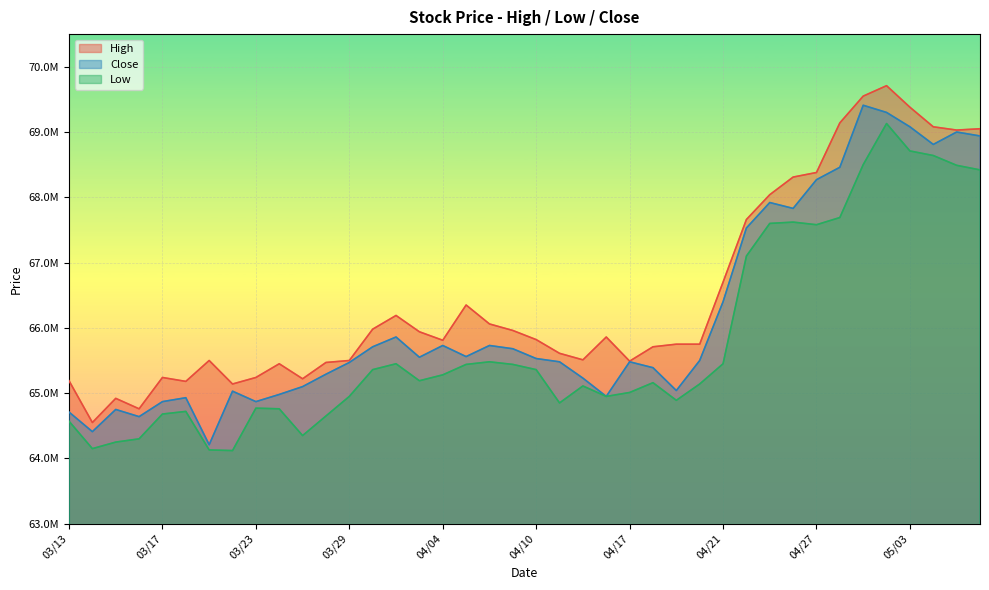

Reading left to right, what are all the values shown in this chart?

High: 03/13=65190002	03/14=64550003	03/15=64919998	03/16=64760002	03/17=65239998	03/20=65180000	03/21=65500000	03/22=65139999	03/23=65239998	03/24=65449997	03/27=65220001	03/28=65470001	03/29=65500000	03/30=65980003	03/31=66190002	04/03=65940002	04/04=65809998	04/05=66349998	04/06=66059998	04/07=65959999	04/10=65820000	04/11=65610001	04/12=65510002	04/13=65860001	04/17=65489998	04/18=65709999	04/19=65750000	04/20=65750000	04/21=66699997	04/24=67660004	04/25=68040001	04/26=68309998	04/27=68379997	04/28=69139999	05/01=69550003	05/02=69709999	05/03=69379997	05/04=69080002	05/05=69029999	05/08=69050003
Low: 03/13=64570000	03/14=64150002	03/15=64250000	03/16=64300003	03/17=64680000	03/20=64720001	03/21=64129997	03/22=64120003	03/23=64769997	03/24=64760002	03/27=64349998	03/28=64650002	03/29=64949997	03/30=65360001	03/31=65449997	04/03=65190002	04/04=65279999	04/05=65440002	04/06=65480003	04/07=65440002	04/10=65360001	04/11=64849998	04/12=65110001	04/13=64949997	04/17=65010002	04/18=65160004	04/19=64889999	04/20=65139999	04/21=65449997	04/24=67099998	04/25=67599998	04/26=67620003	04/27=67580002	04/28=67690002	05/01=68500000	05/02=69129997	05/03=68709999	05/04=68639999	05/05=68489998	05/08=68419998
Close: 03/13=64709999	03/14=64410004	03/15=64750000	03/16=64639999	03/17=64870003	03/20=64930000	03/21=64209999	03/22=65029999	03/23=64870003	03/24=64980003	03/27=65099998	03/28=65290001	03/29=65470001	03/30=65709999	03/31=65860001	04/03=65550003	04/04=65730003	04/05=65559998	04/06=65730003	04/07=65680000	04/10=65529999	04/11=65480003	04/12=65230003	04/13=64949997	04/17=65480003	04/18=65389999	04/19=65040001	04/20=65500000	04/21=66400002	04/24=67529999	04/25=67919998	04/26=67830002	04/27=68269997	04/28=68459999	05/01=69410004	05/02=69300003	05/03=69080002	05/04=68809998	05/05=69000000	05/08=68940002